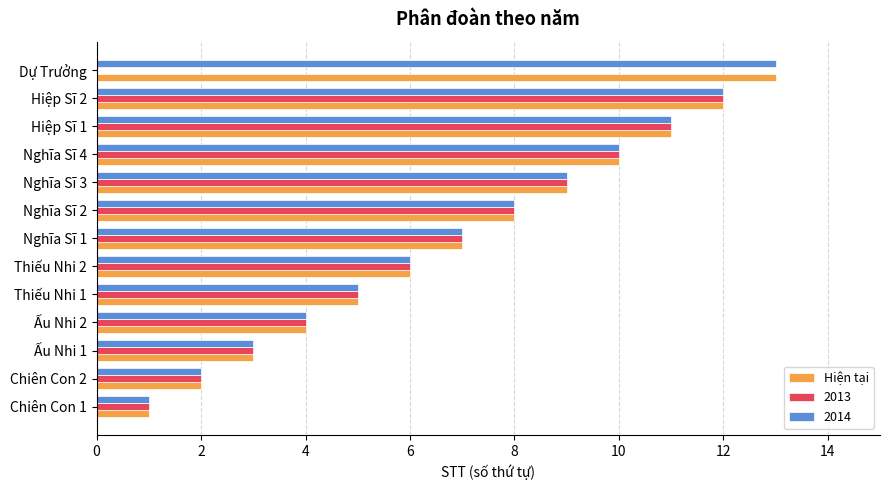

Is it true that Hiện tại equals 16 at Nghĩa Sĩ 4?

False